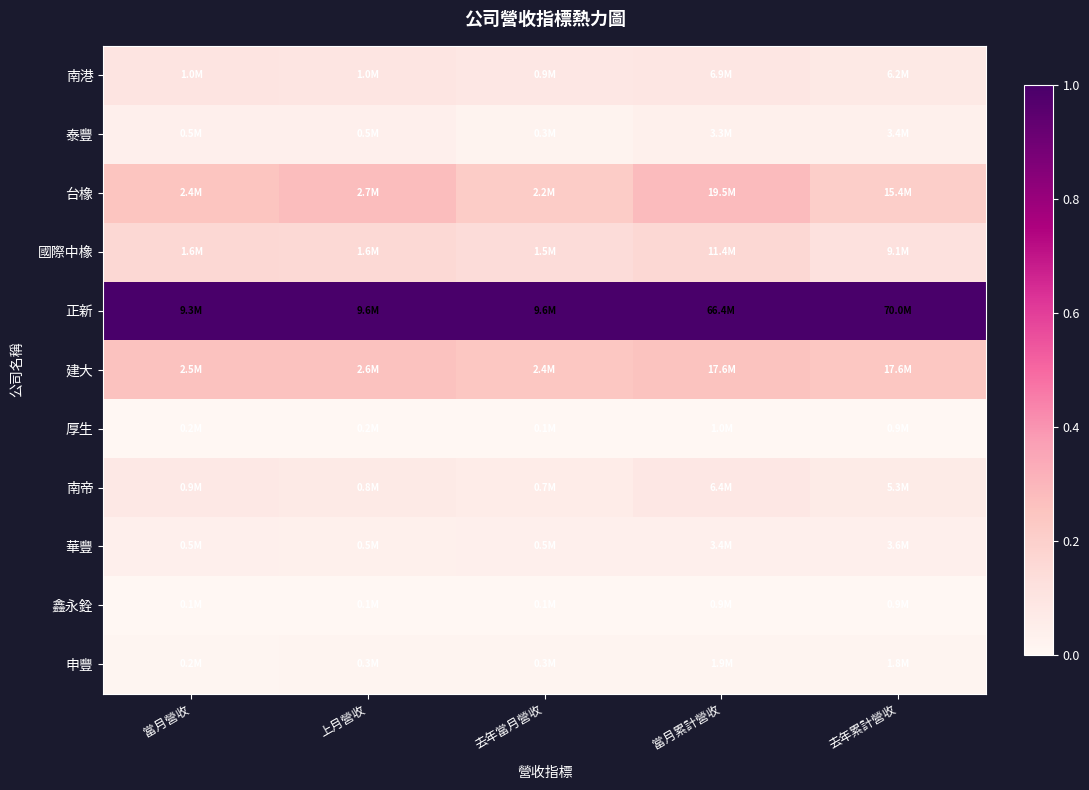

At how many categories does at least one series exceed 0?

5